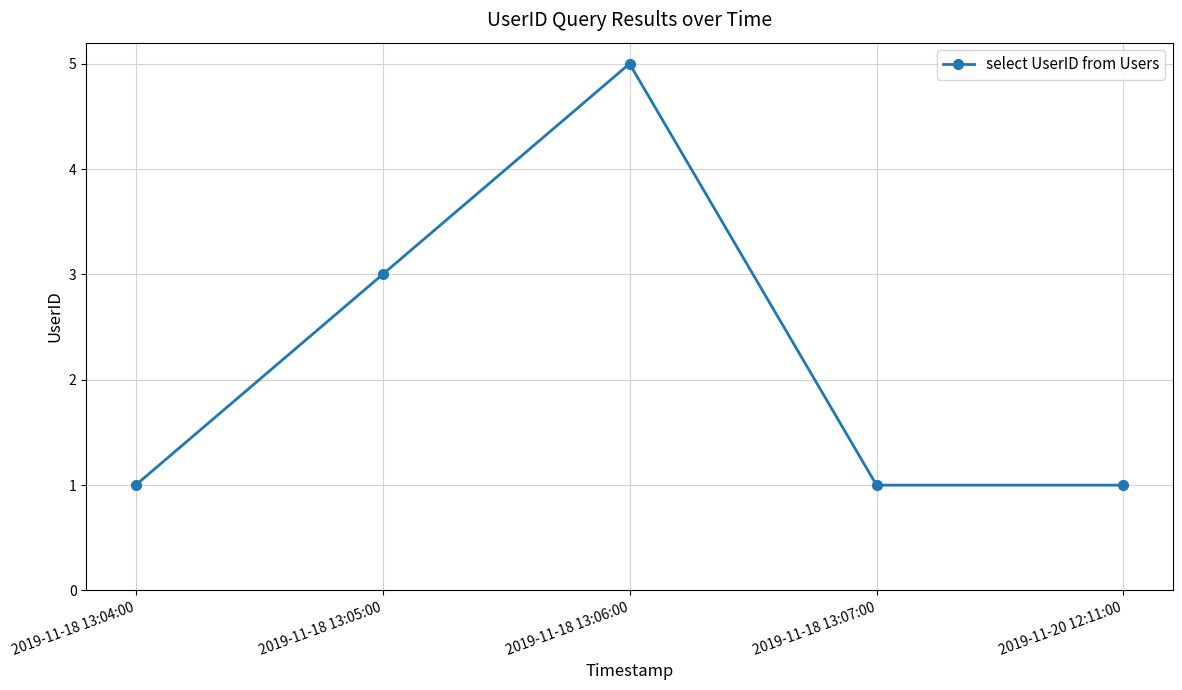

What is the difference between the maximum and minimum values?

4